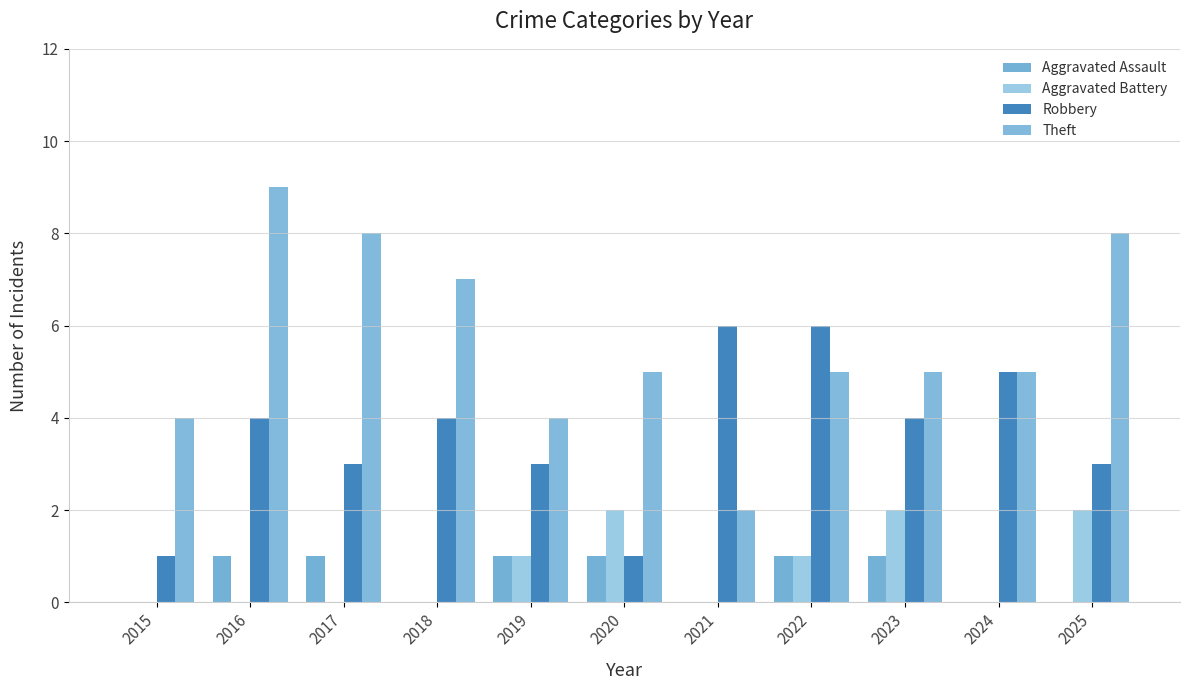

Count the Aggravated Battery values in the range 0 to 2.

11